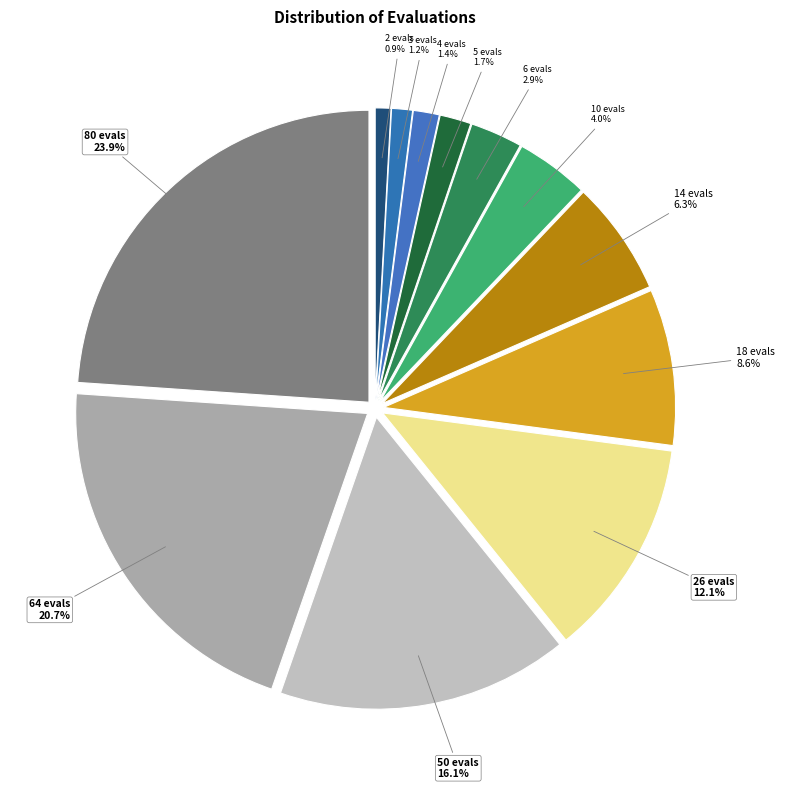

Approximately how many times larger is the value at 5 evals compared to 10 evals?

0.4